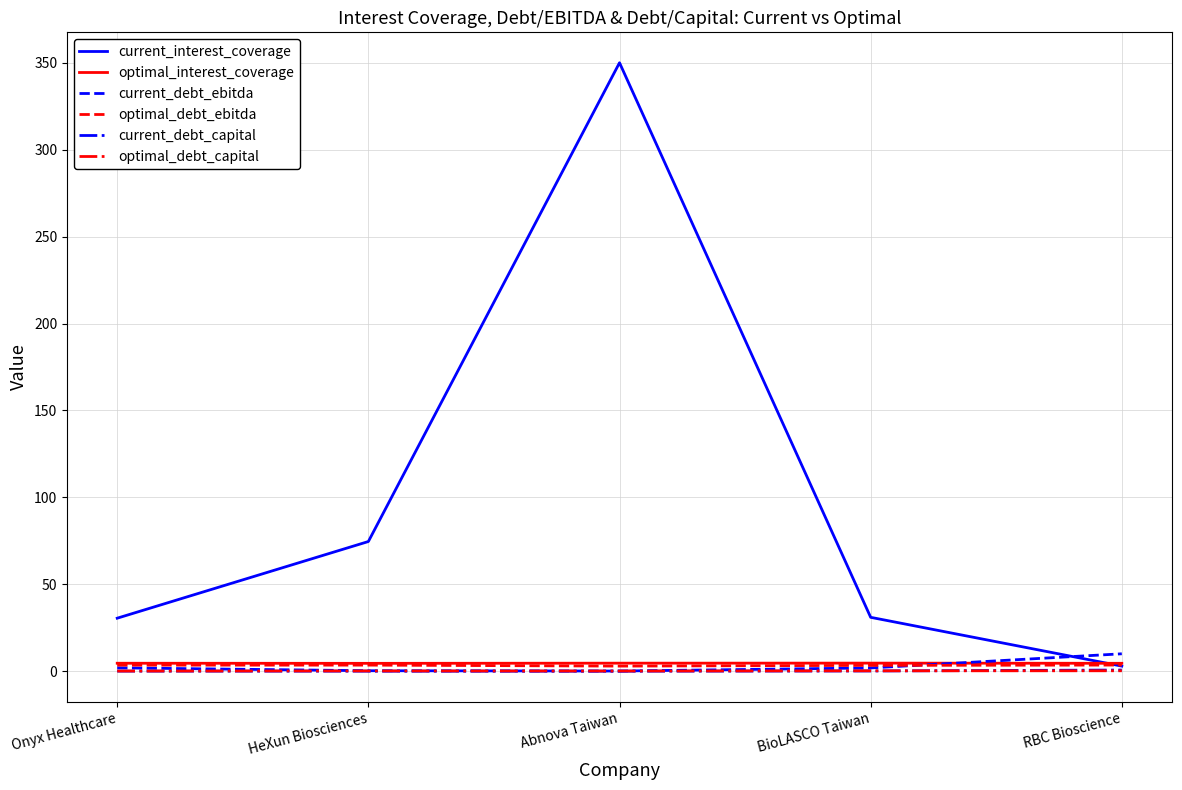

What is the sum of all optimal_interest_coverage values?

22.9